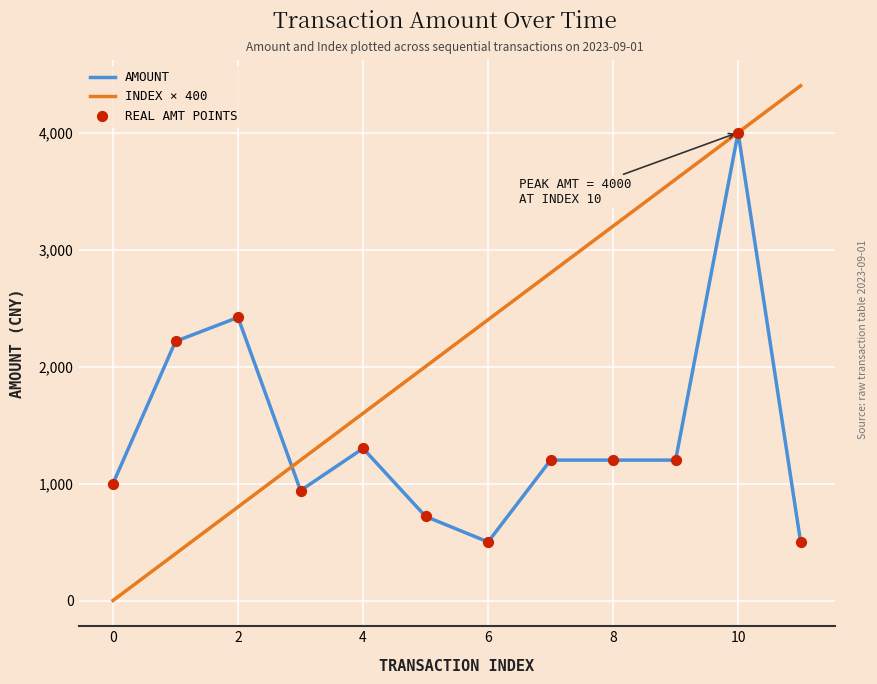

Which series has the widest spread of values?

INDEX × 400